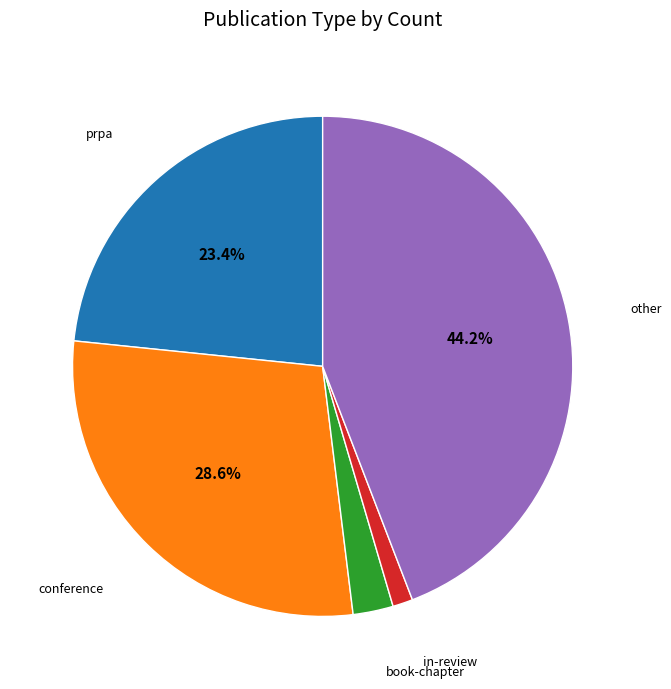

Is there any slice that represents more than half of the pie?

No